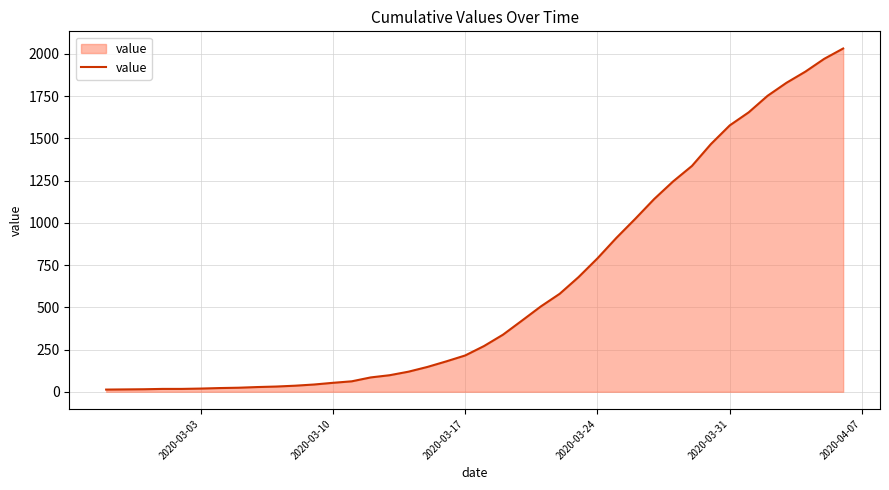

What is the maximum value shown in the chart?

2032